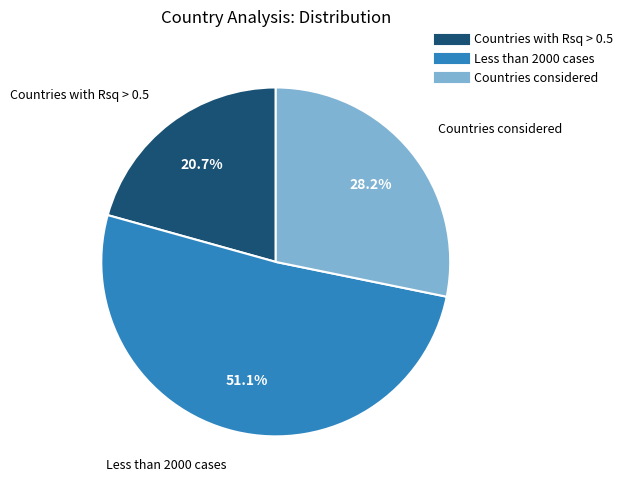

Does Less than 2000 cases represent more than half of the total?

Yes